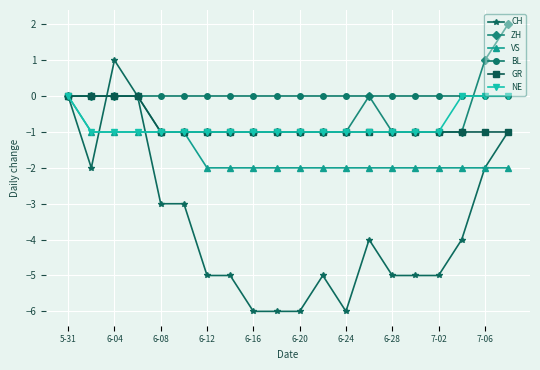

What is the value of the ZH point at the 11th from the left?

-1